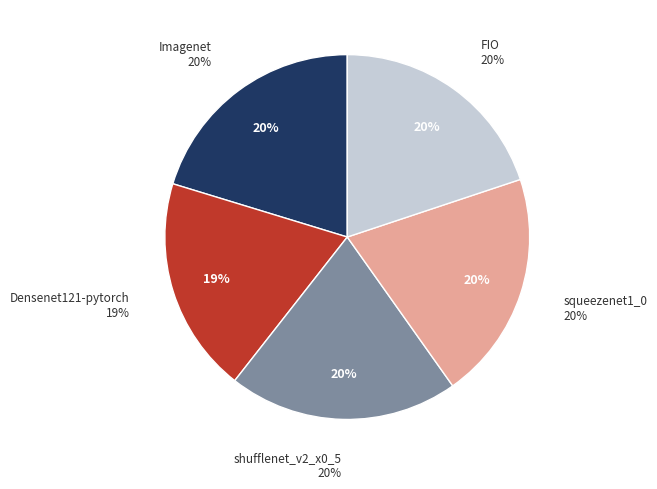

Is there any slice that represents more than half of the pie?

No